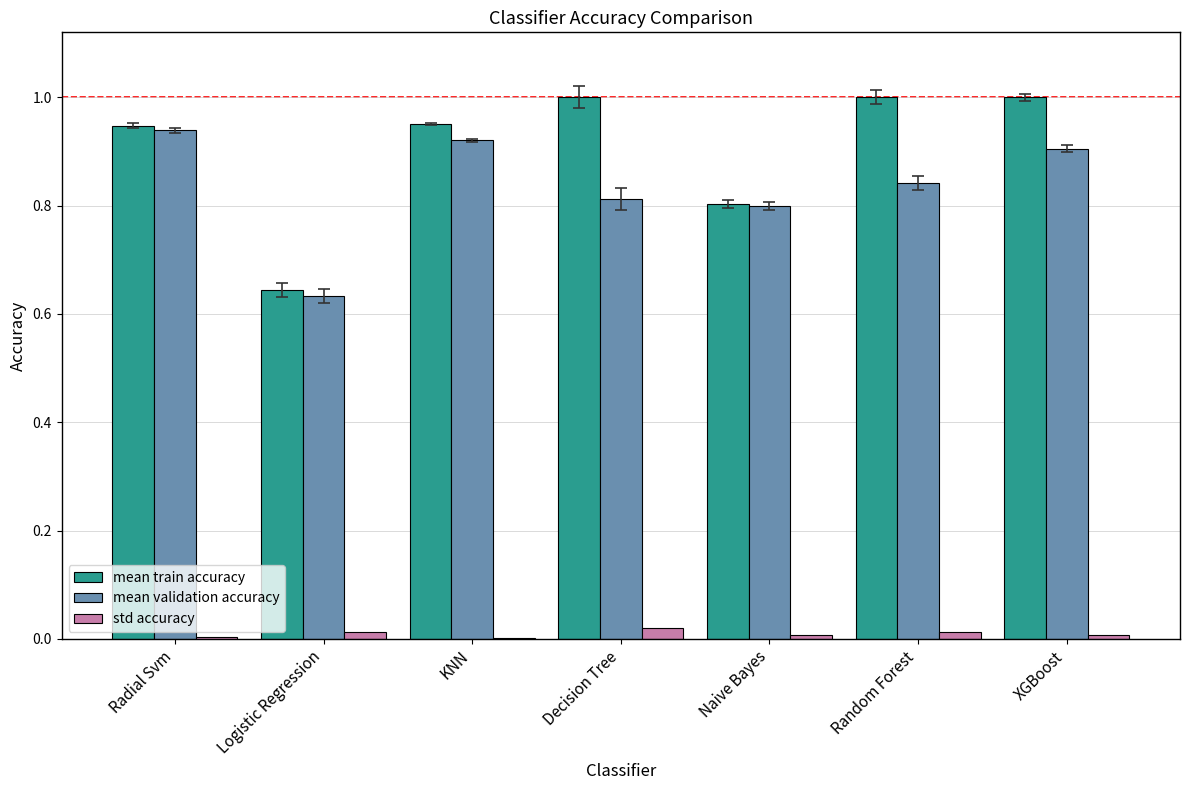

Is the value of mean validation accuracy at Random Forest greater than the value of std accuracy at Logistic Regression?

Yes